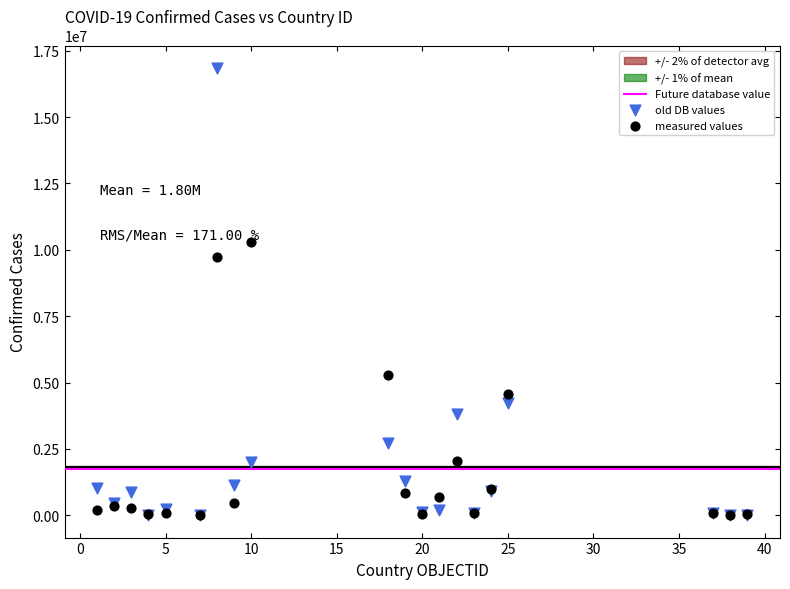

In the old DB values series, what Y value is closest to 8427228?

4246193.9